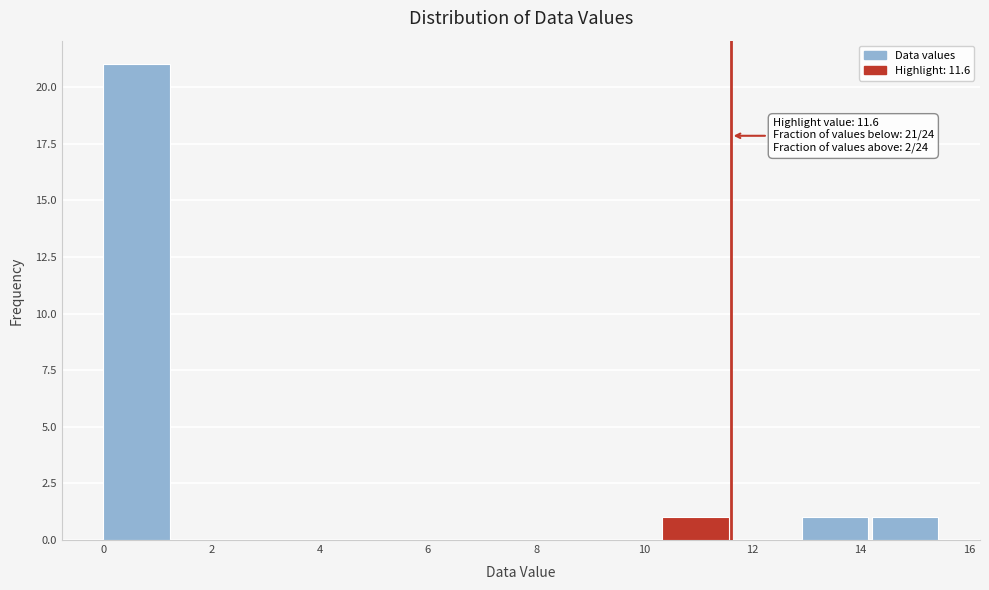

Which range on the x-axis has the tallest bar?

0.0 to 1.2